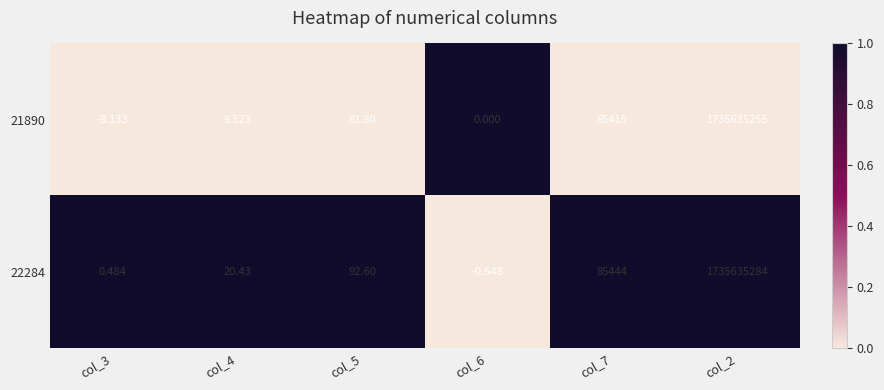

How many data points in 22284 are less than 92?

3